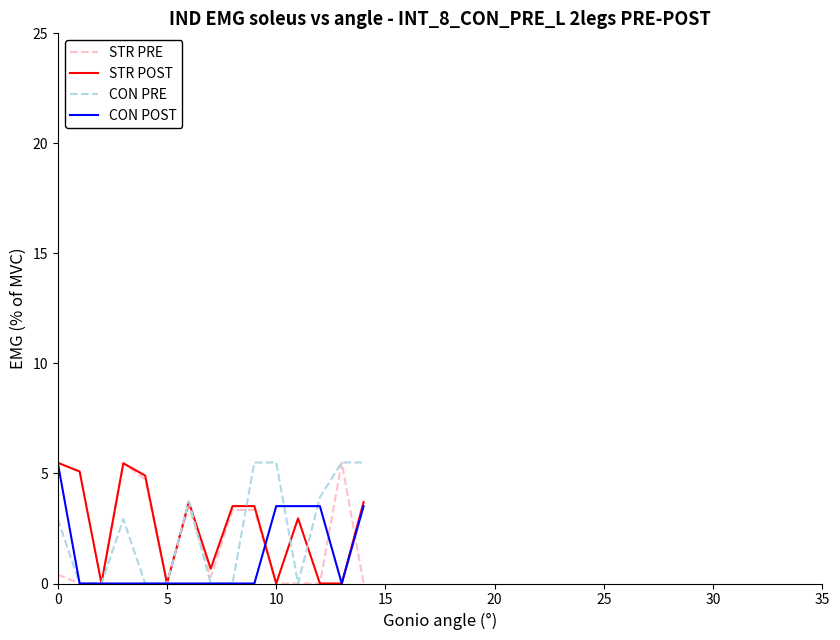

What is the greatest value displayed?

5.5